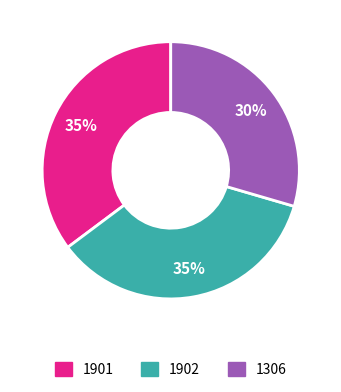

How many slices are in this pie chart?

3